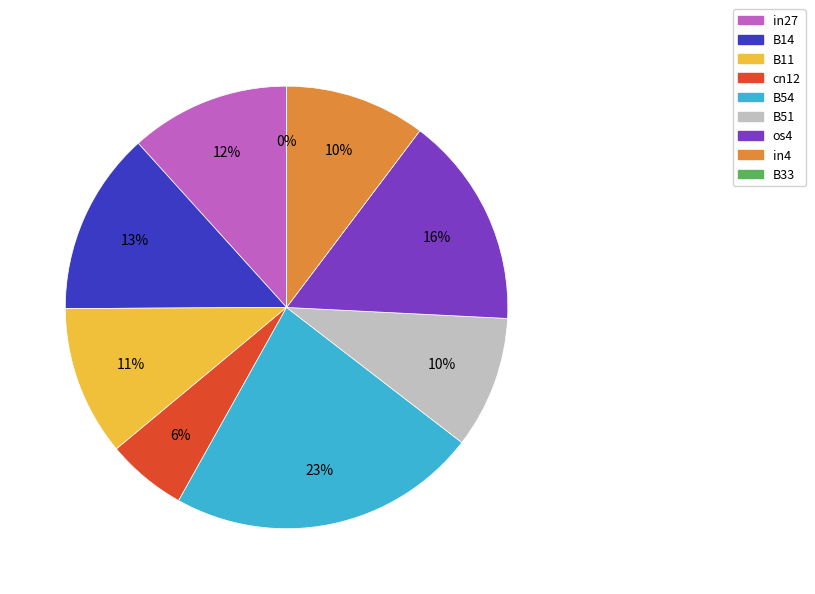

Which category has the biggest portion of the pie?

B54